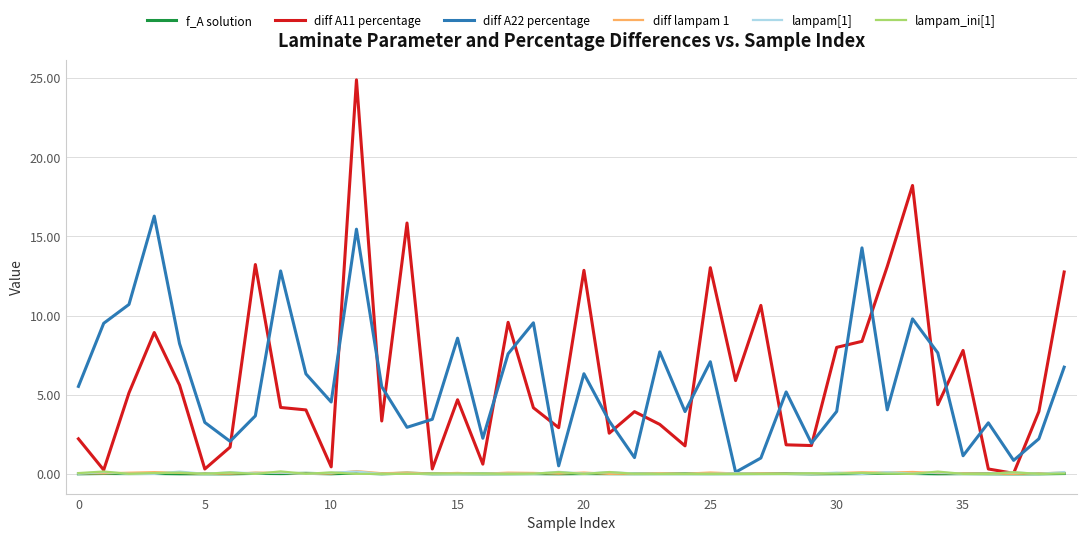

True or false: f_A solution has more than 1 interior local peaks.

True